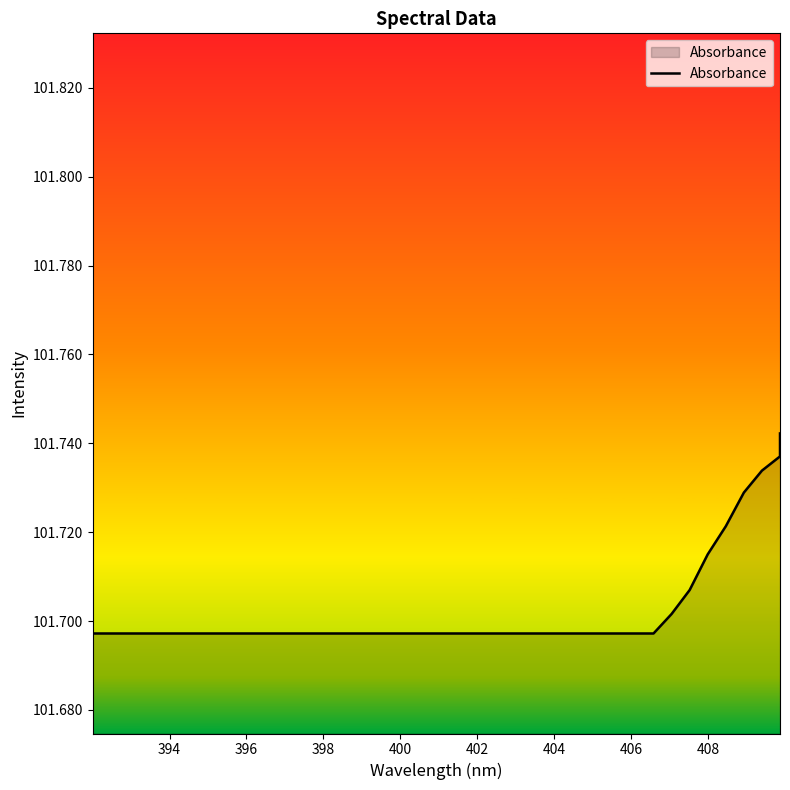

True or false: there are more than 0 points higher than both neighbors.

False